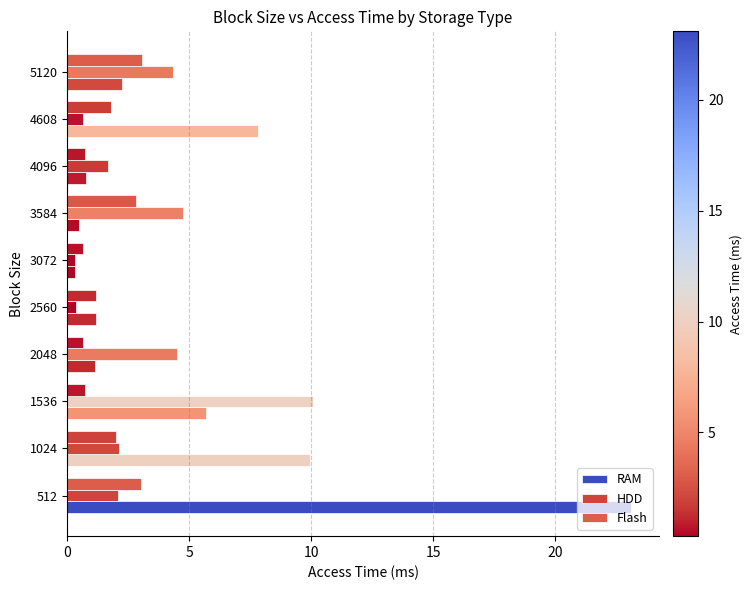

How many distinct data groups are displayed?

3